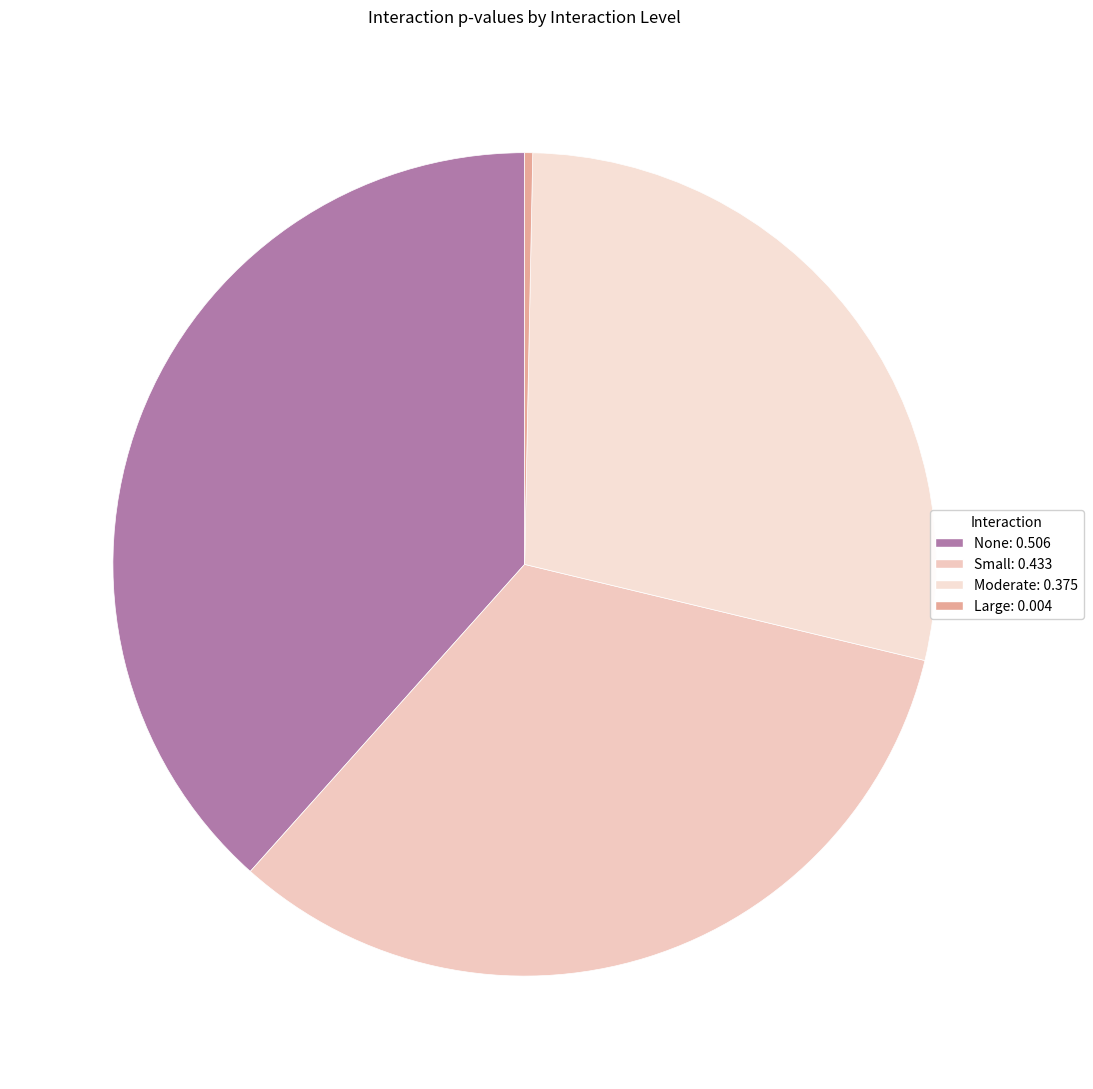

How many segments does this pie chart have?

4